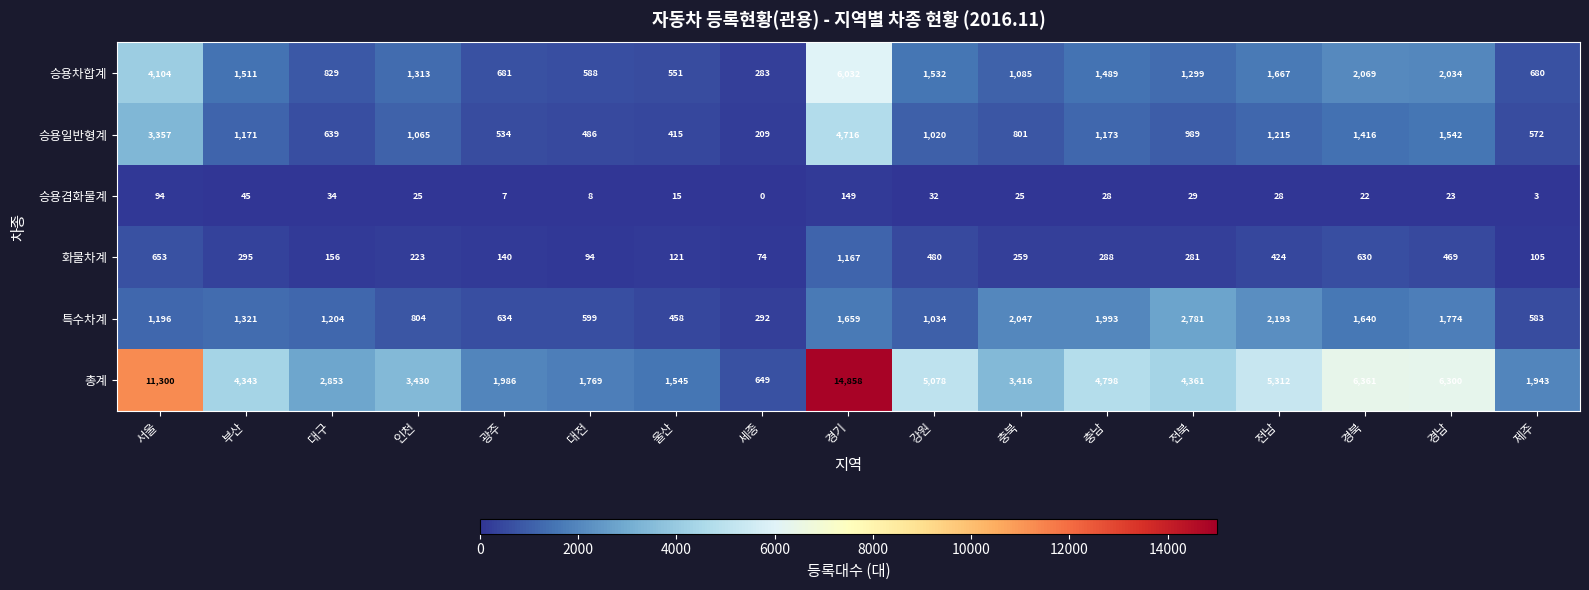

The value of 특수차계 at 제주 is 583. True or false?

True